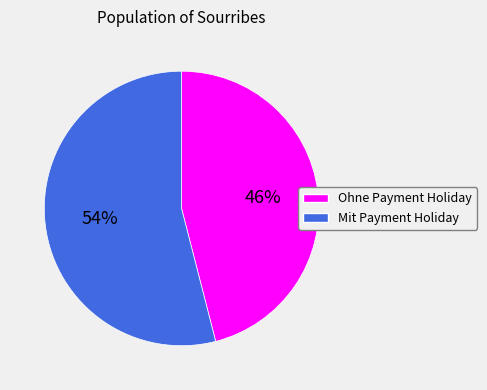

Rank the categories by value from highest to lowest.

Mit Payment Holiday, Ohne Payment Holiday